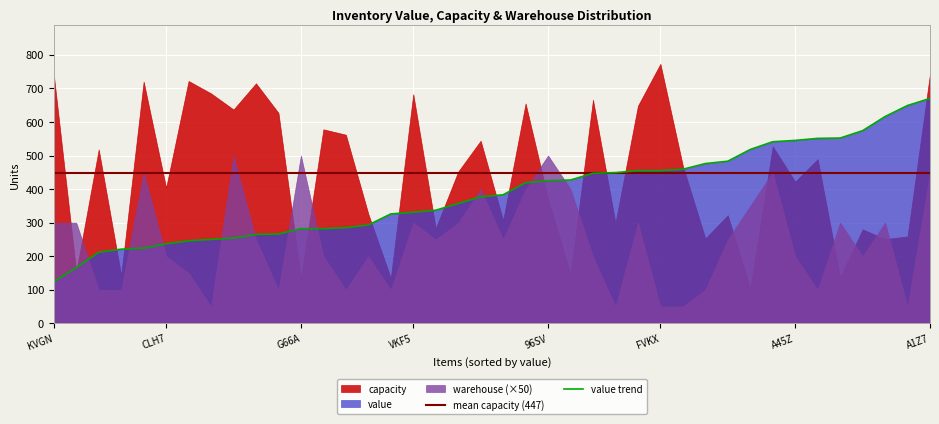

Reading right to left, what are all the values shown in this chart?

capacity: WNYW=562	QB2C=666	G9BN=655	L4L1=135	KVGN=741	IQD3=253	RHOW=322	B01Q=648	NUNB=637	8IEE=469	A45Z=422	X3YU=280	H9GF=299	96SV=372	9DWL=489	V8P9=146	UQVC=578	VKF5=683	ABH0=685	X7VW=251	ALEU=143	G66A=135	FQ2O=283	GEXO=627	H442=138	B1FU=715	CA0I=722	8P4J=527	KEQQ=104	A1Z7=743	FVKX=773	CLH7=404	SX4N=326	TNZ5=518	BTC3=452	QBWB=720	9DOV=307	BMTM=153	2W3F=544	GPY6=259
warehouse: WNYW=2	QB2C=4	G9BN=8	L4L1=2	KVGN=6	IQD3=2	RHOW=5	B01Q=6	NUNB=10	8IEE=1	A45Z=4	X3YU=4	H9GF=1	96SV=10	9DWL=2	V8P9=8	UQVC=4	VKF5=6	ABH0=1	X7VW=6	ALEU=2	G66A=10	FQ2O=5	GEXO=2	H442=6	B1FU=5	CA0I=3	8P4J=9	KEQQ=7	A1Z7=9	FVKX=1	CLH7=4	SX4N=4	TNZ5=2	BTC3=6	QBWB=9	9DOV=5	BMTM=6	2W3F=8	GPY6=1
value: WNYW=285	QB2C=447	G9BN=419	L4L1=326	KVGN=124	IQD3=476	RHOW=483	B01Q=455	NUNB=254	8IEE=459	A45Z=545	X3YU=574	H9GF=449	96SV=425	9DWL=551	V8P9=427	UQVC=282	VKF5=331	ABH0=250	X7VW=616	ALEU=221	G66A=282	FQ2O=337	GEXO=266	H442=552	B1FU=265	CA0I=246	8P4J=541	KEQQ=518	A1Z7=670	FVKX=455	CLH7=237	SX4N=293	TNZ5=212	BTC3=357	QBWB=224	9DOV=383	BMTM=166	2W3F=377	GPY6=649